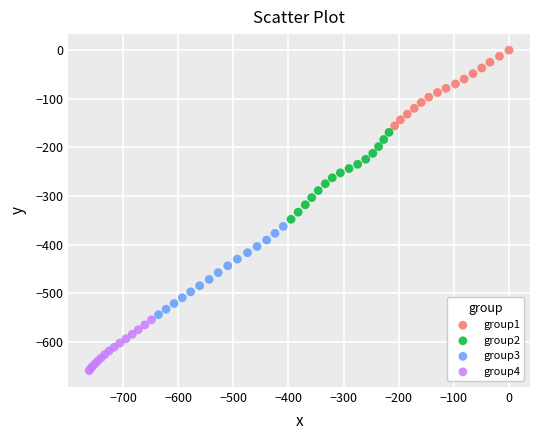

What are all the series names shown in the legend?

group1, group2, group3, group4